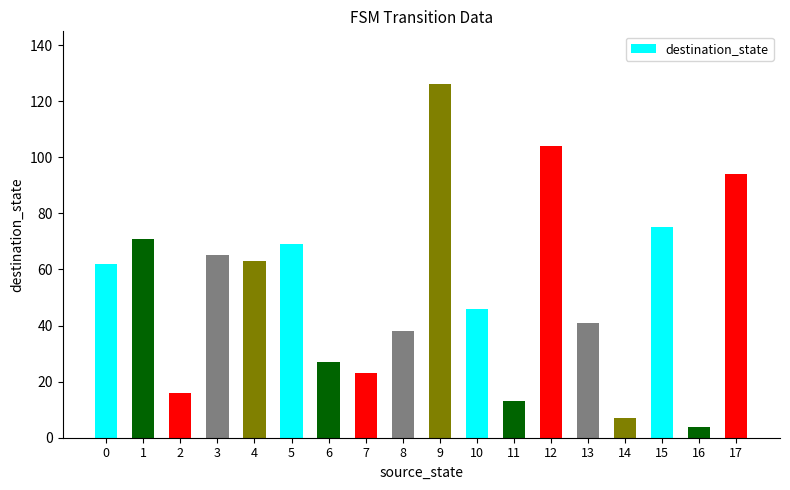

What is the sum of the values at 5 and 4?

132